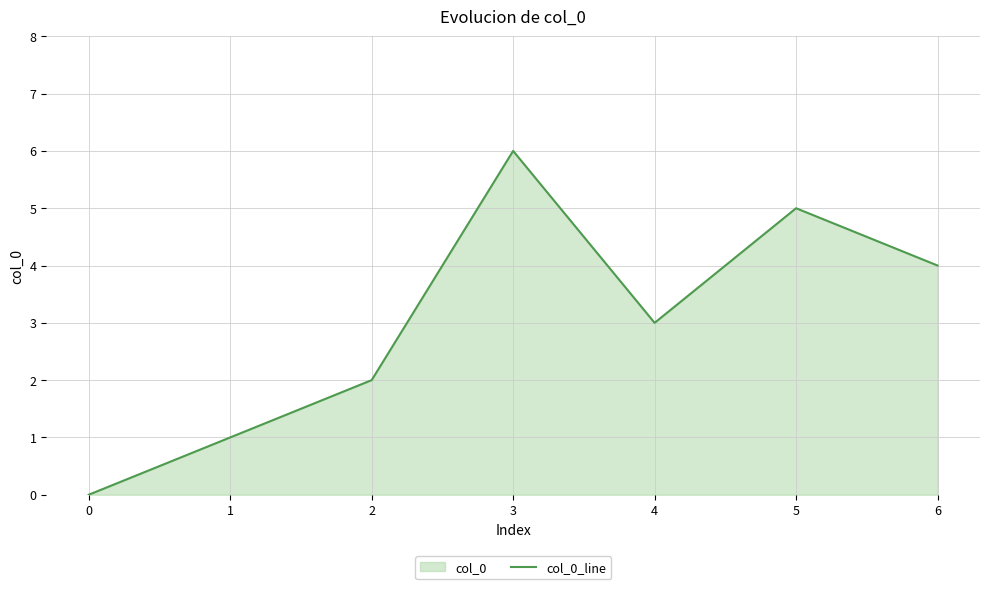

What is the sum of all values?

21